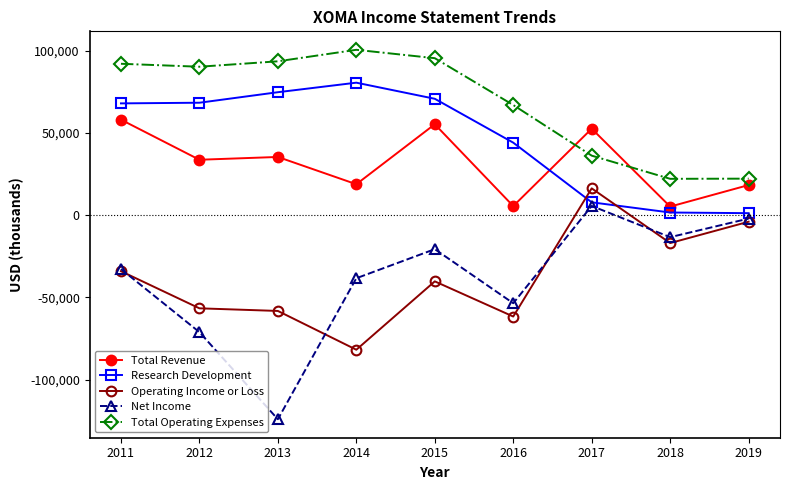

What is the difference between the Operating Income or Loss values at 2018 and 2017?

33300